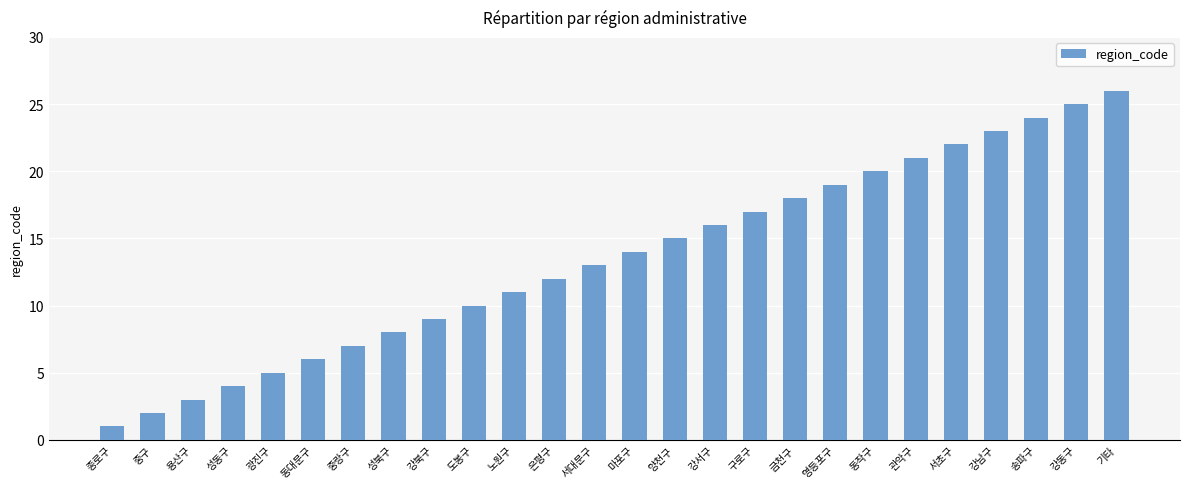

Which category has the lowest value across all series?

종로구